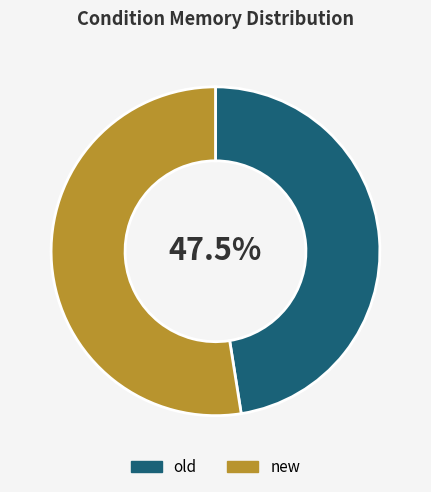

Count the number of slices in the pie.

2